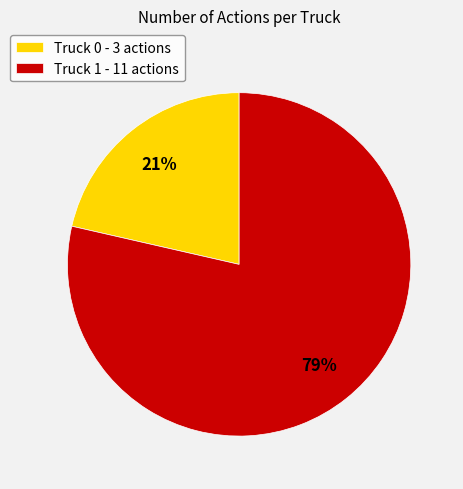

What is the majority slice?

Truck 1